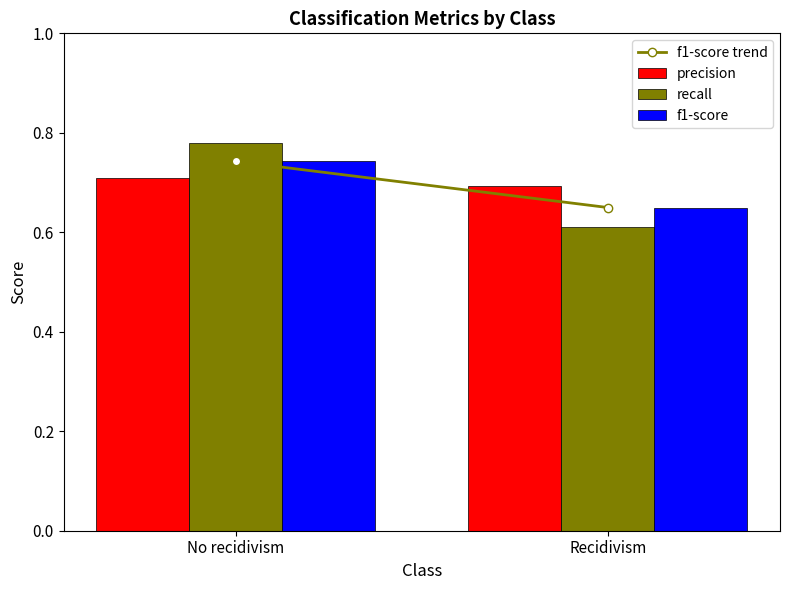

What is the sum of all precision values?

1.4